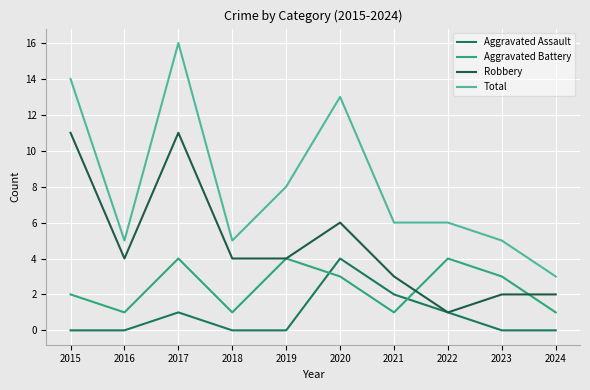

Rank the series by their maximum value, from highest to lowest.

Total, Robbery, Aggravated Assault, Aggravated Battery